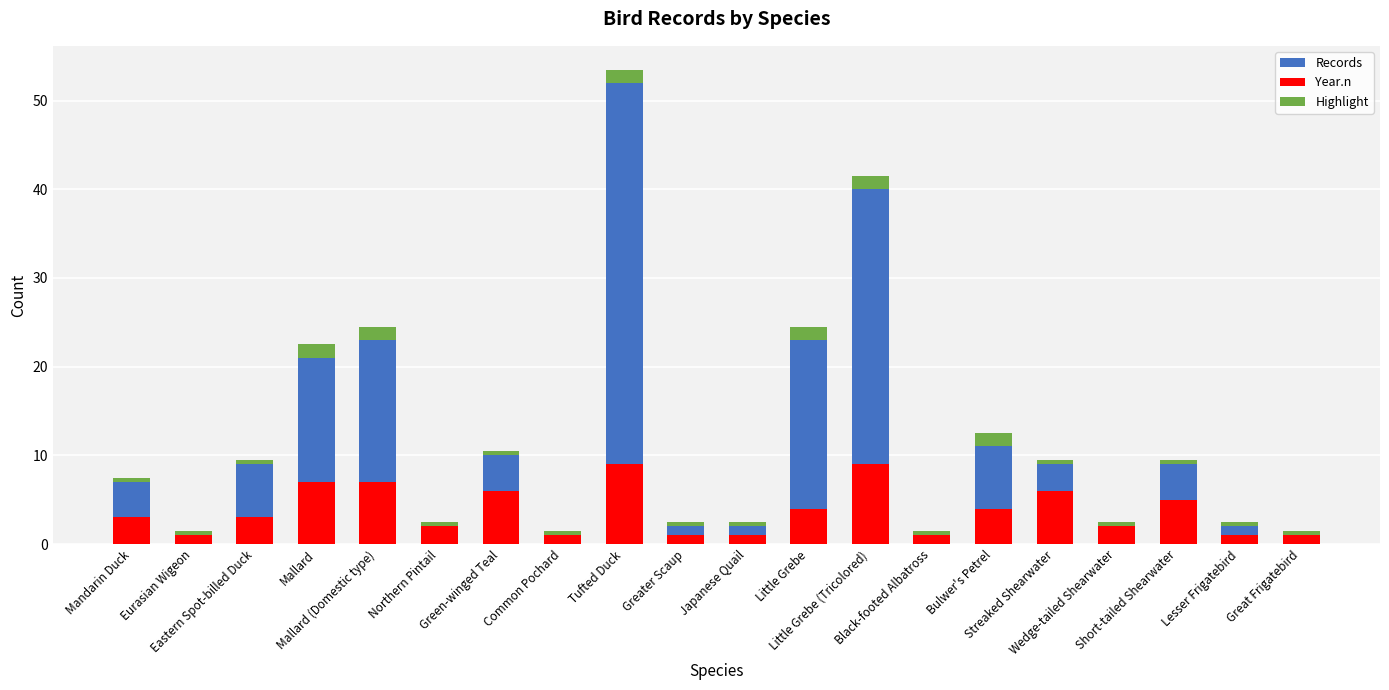

What is the highest value of the Year.n series?

9.0